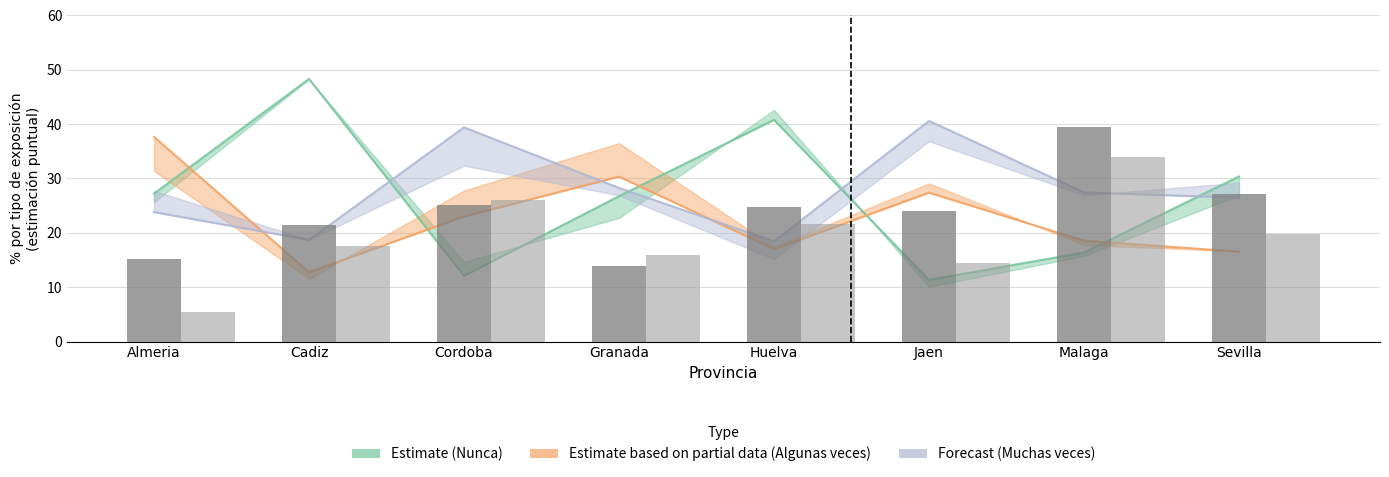

At which label does Siempre (Hombre) reach its peak?

Malaga